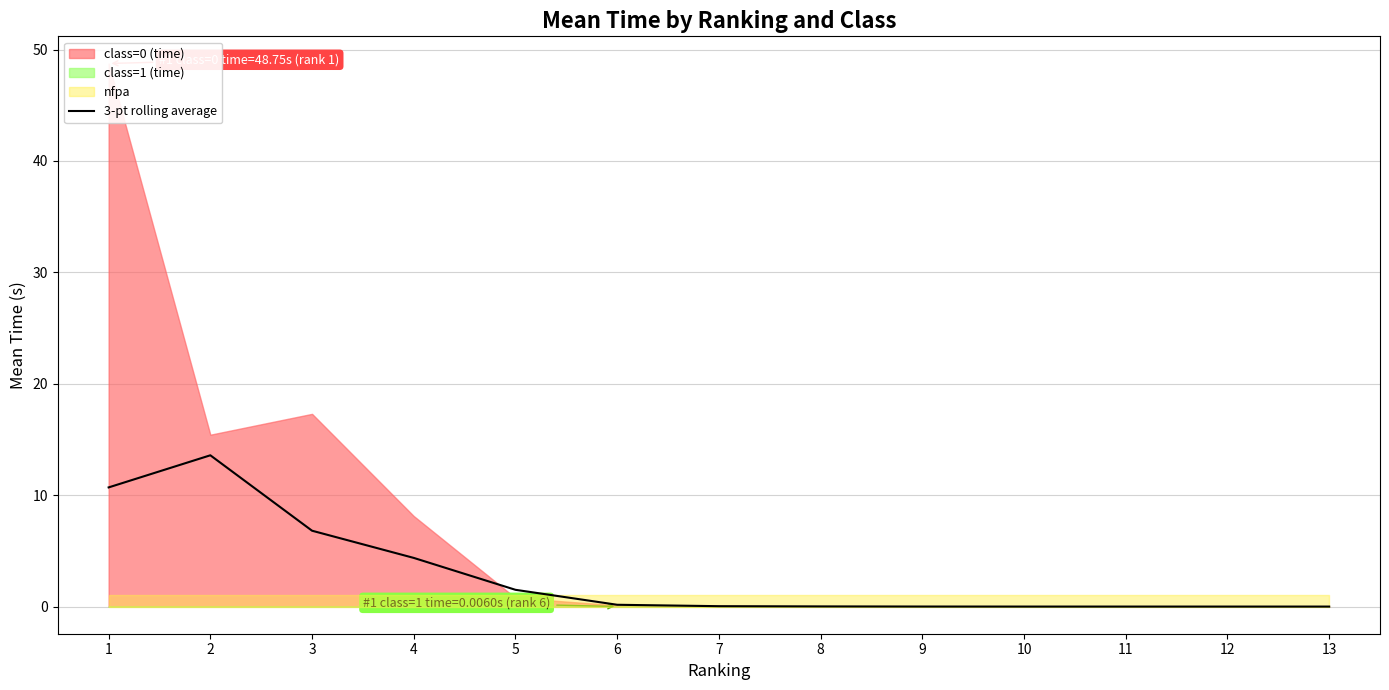

What is the value of the 1st point from the left?

10.7